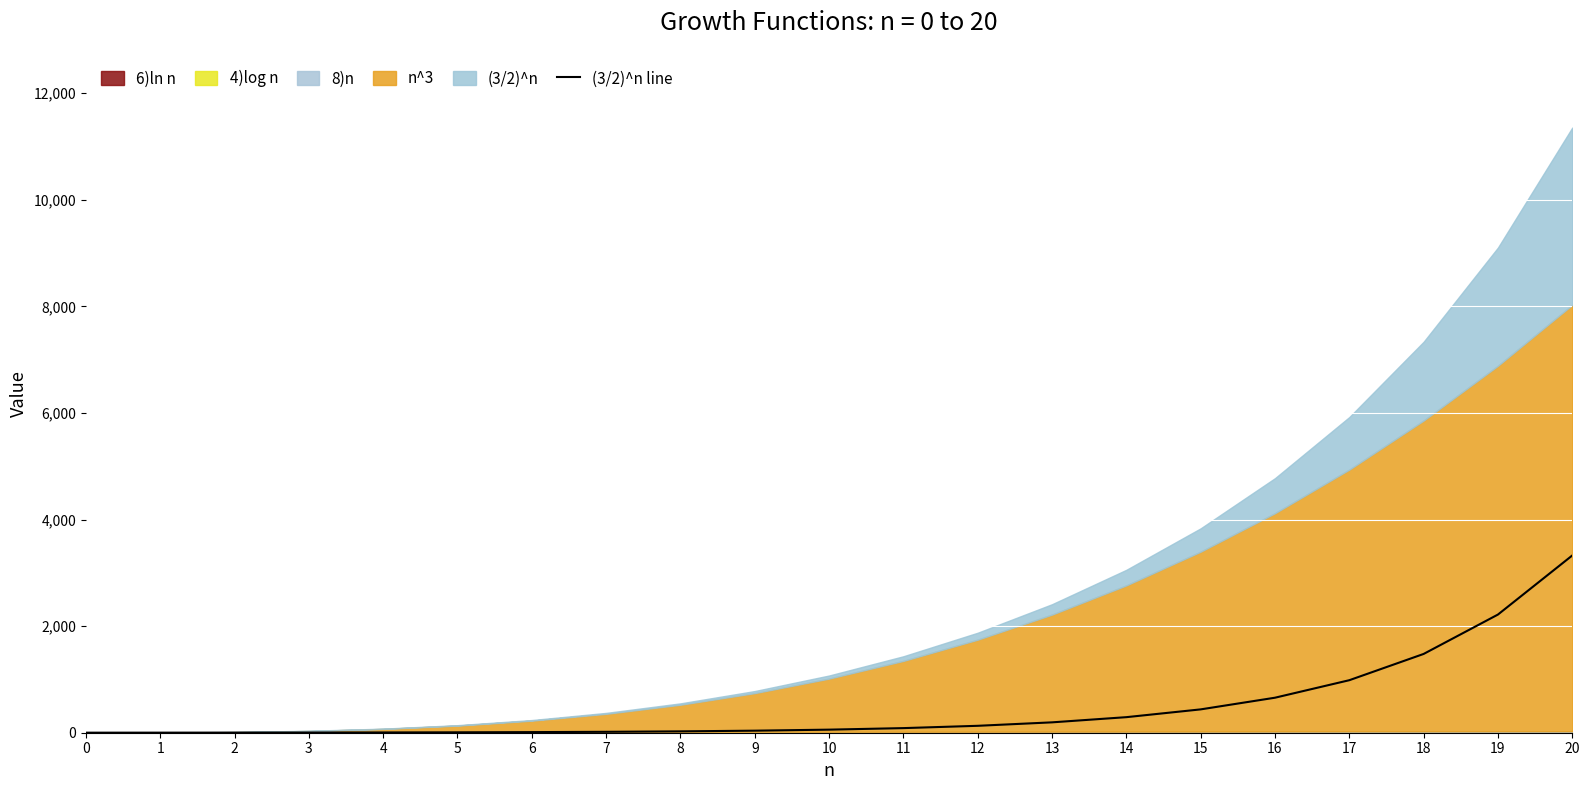

List the labels in order of value, smallest first.

0, 1, 2, 3, 4, 5, 6, 7, 8, 9, 10, 11, 12, 13, 14, 15, 16, 17, 18, 19, 20